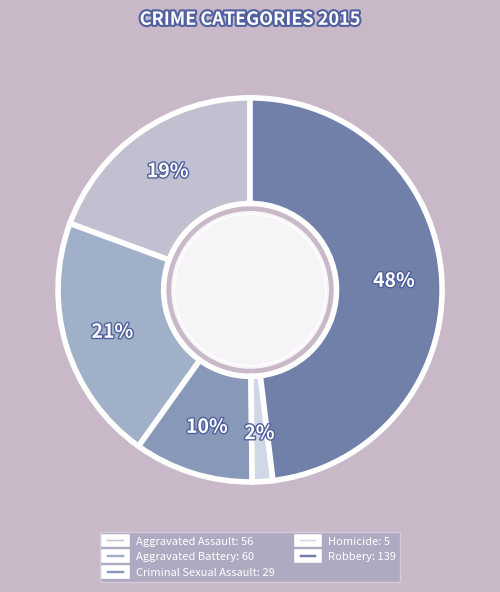

Between Homicide and Criminal Sexual Assault, which is larger?

Criminal Sexual Assault